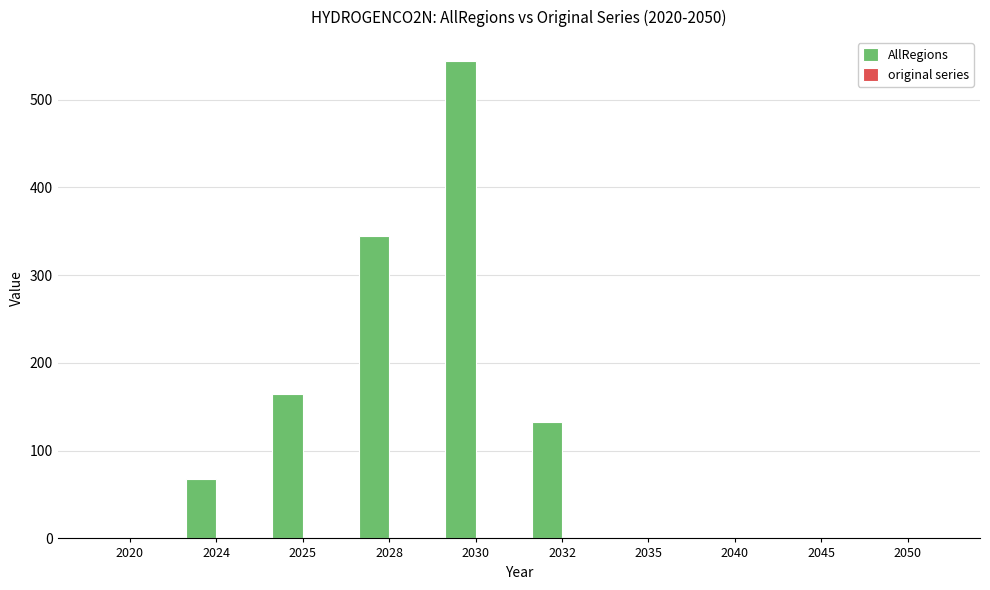

What is the total value across all series at 2032?

132.3